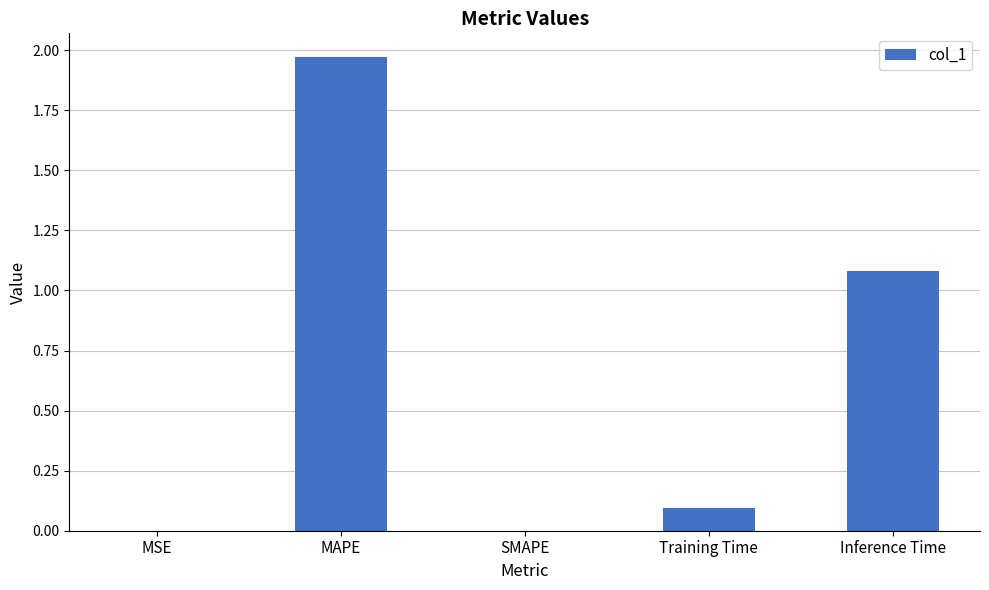

The chart shows a value of -1.1 at SMAPE. True or false?

False